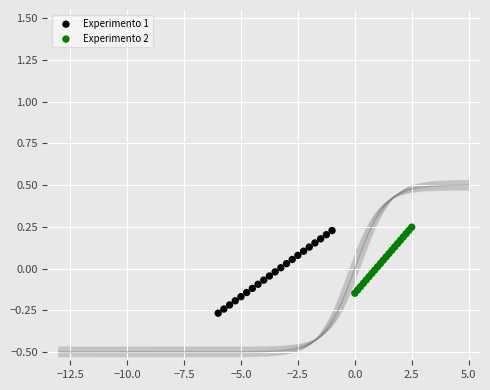

Which series contains the lowest Y value?

Experimento 1